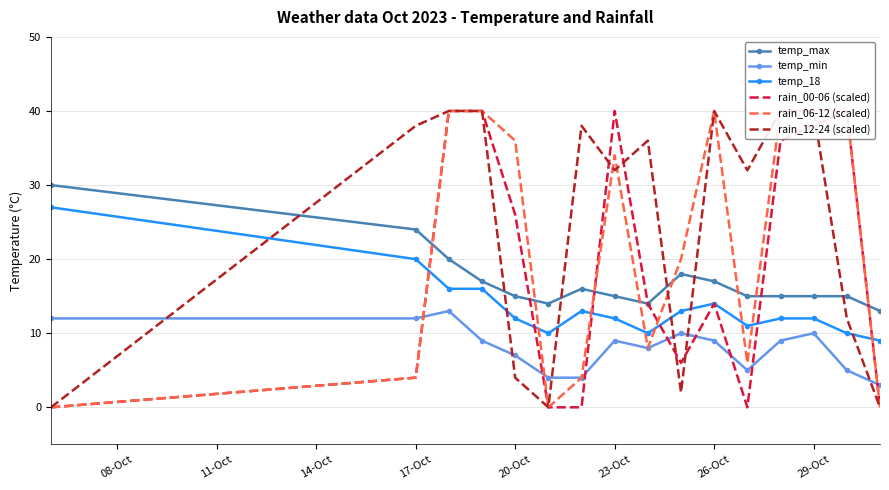

How many lines are shown in the chart?

6